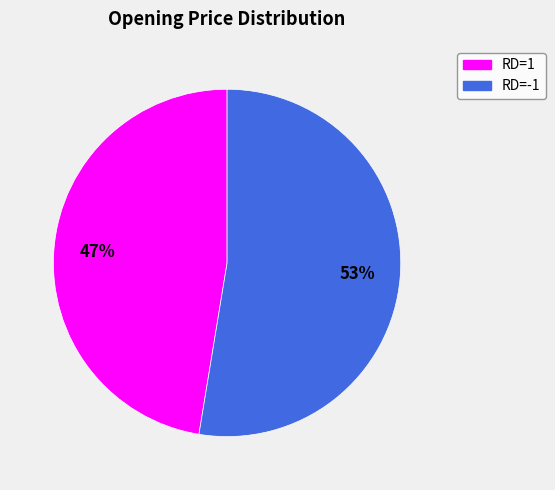

What is the smallest slice in the pie chart?

RD=1